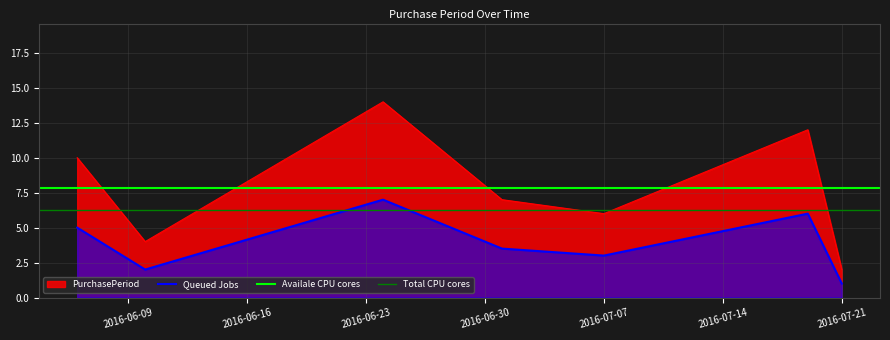

What is the difference between the values at 2016-06-10 and 2016-06-24?

10